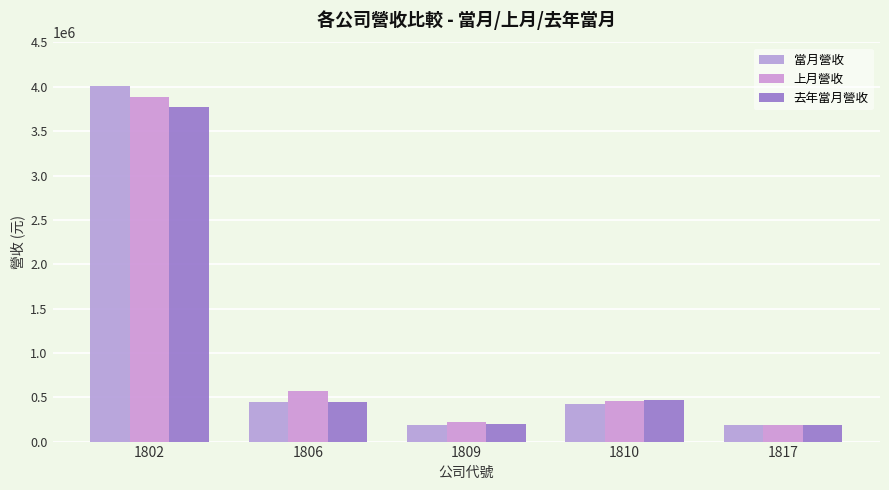

What is the difference between the 上月營收 values at 1817 and 1802?

3692603